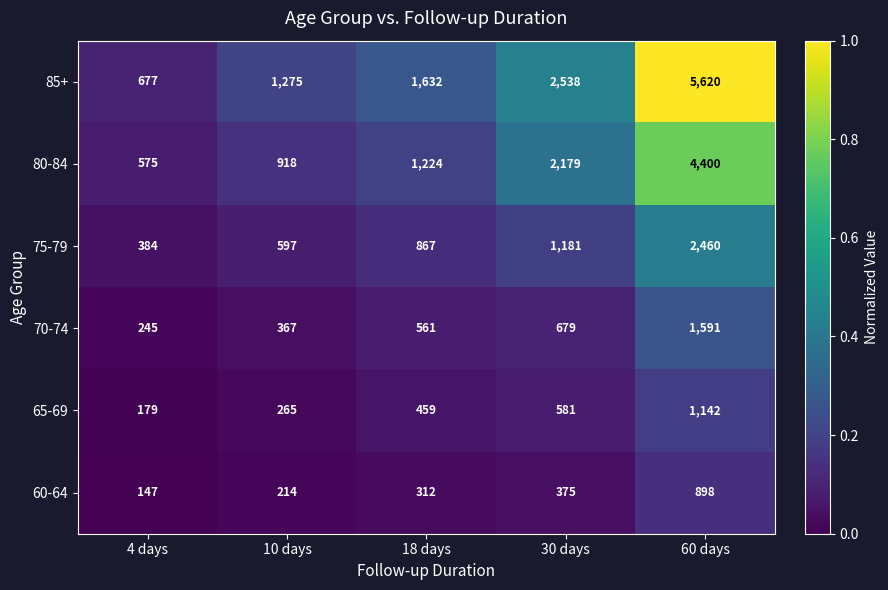

The 60-64 series shows 67 at 10 days. True or false?

False